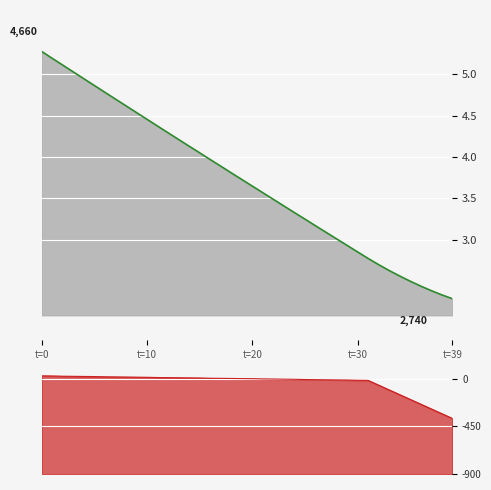

What is the sum of all v values?

306.9